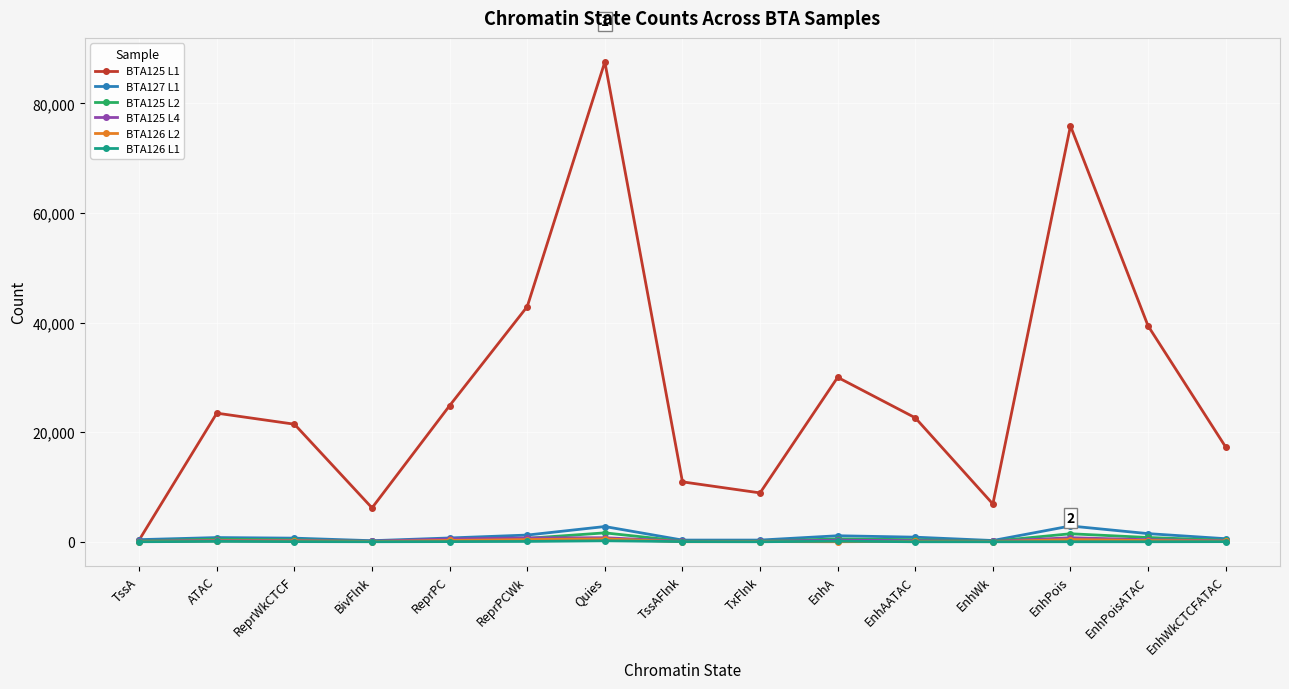

True or false: BTA125 L1 has a value of 23470 at ATAC.

True